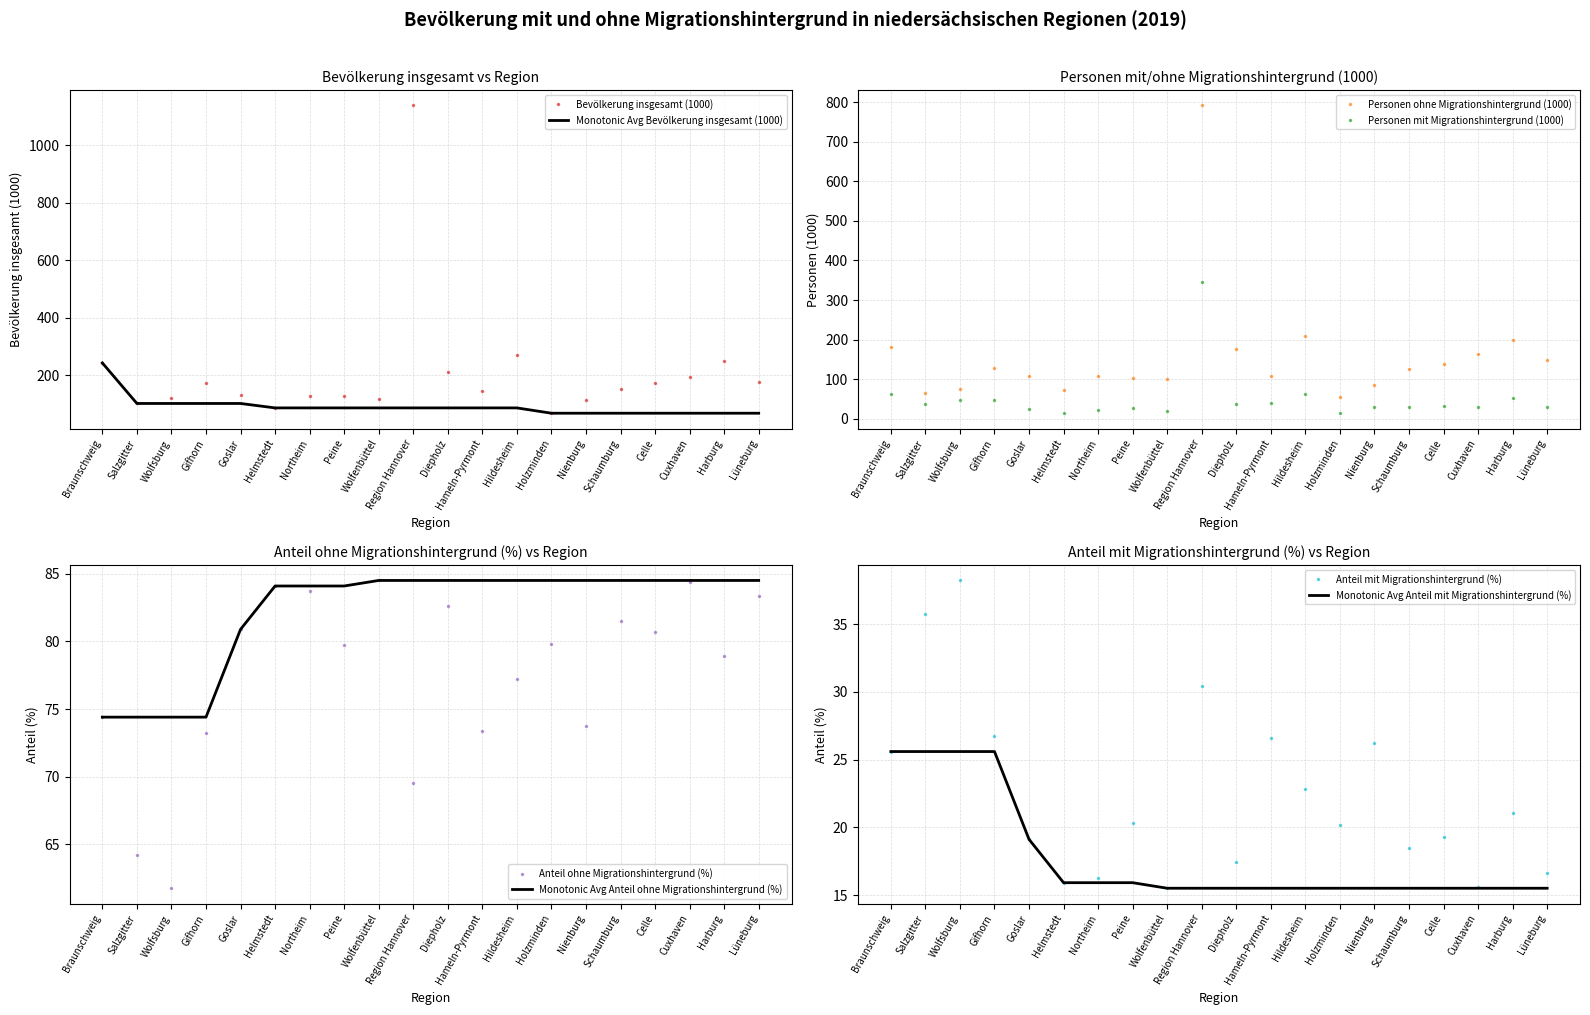

What is the sum of all Personen ohne Migrationshintergrund (1000) values?

3145.9